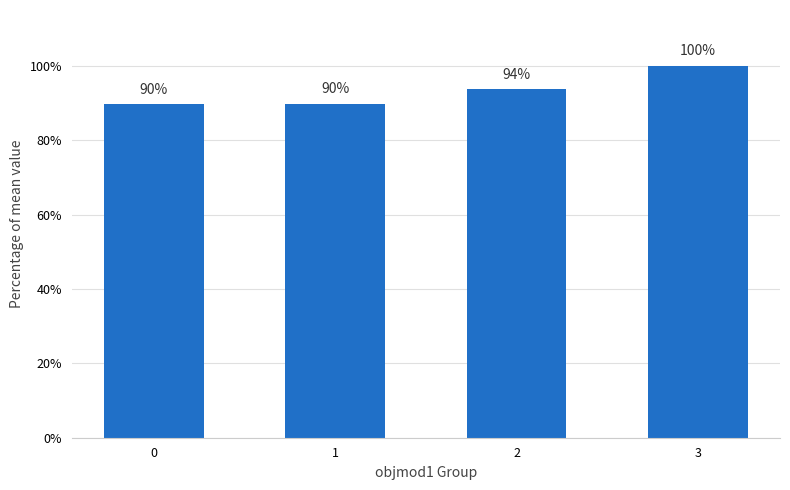

Rank the categories by value from lowest to highest.

0, 1, 2, 3